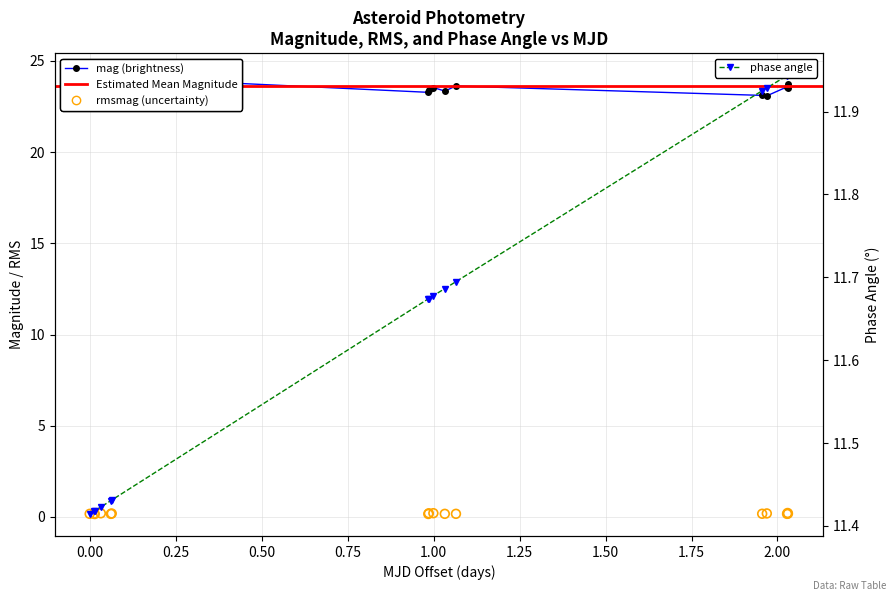

Is the value of phase angle at 1.25 greater than the value of rmsmag at 1.50?

Yes